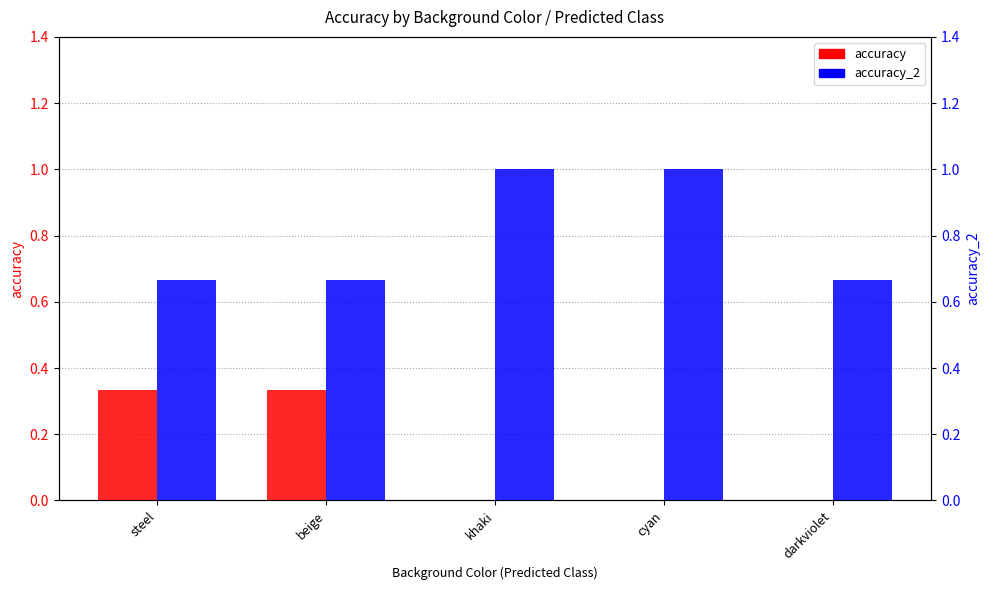

Reading left to right, what are all the values shown in this chart?

accuracy: 0.3	0.3	0.0	0.0	0.0
accuracy_2: 0.7	0.7	1.0	1.0	0.7